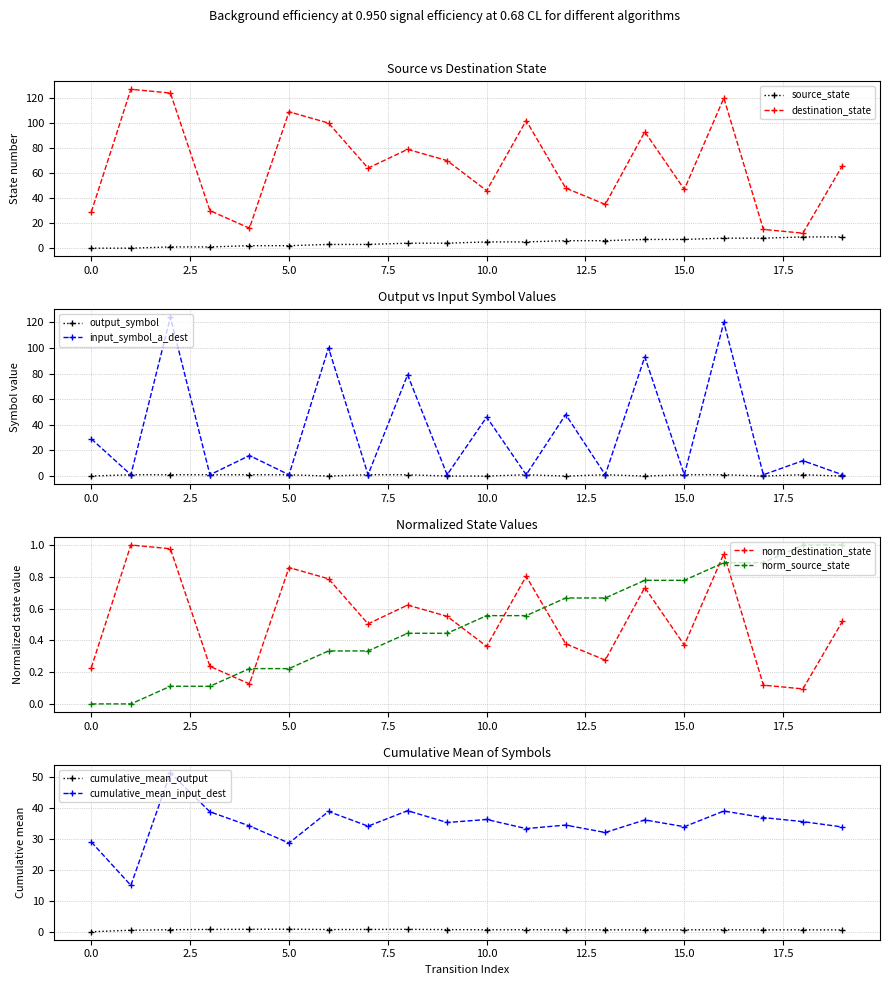

At which category is the sum across all series the highest?

16